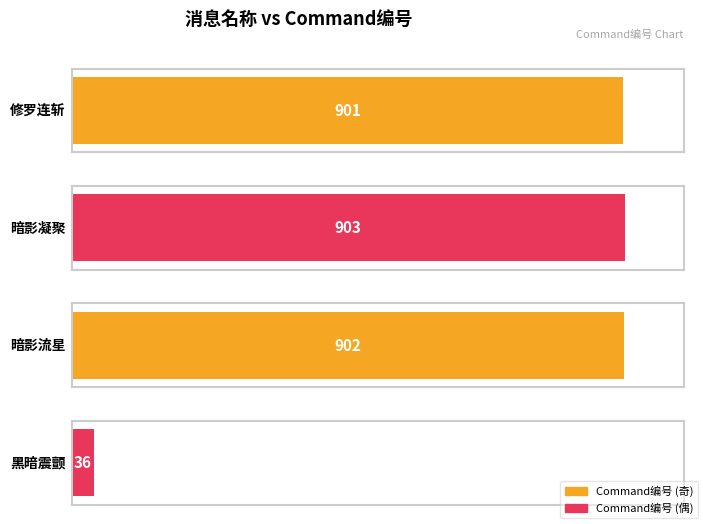

At which label is the value closest to 469?

修罗连斩